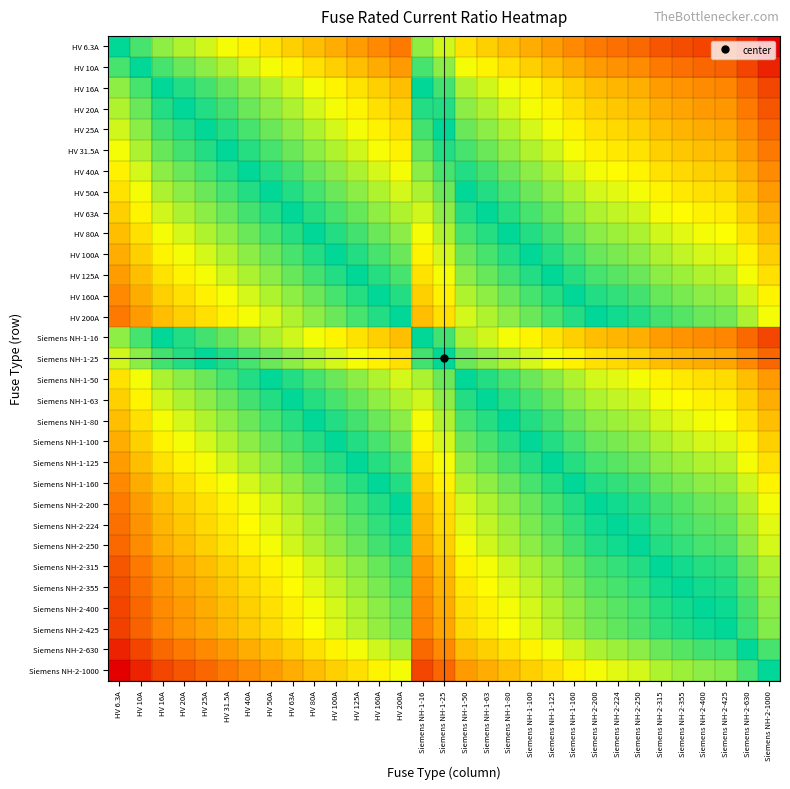

Which has a higher value, Siemens NH-2-224 or Siemens NH-2-355?

Siemens NH-2-224